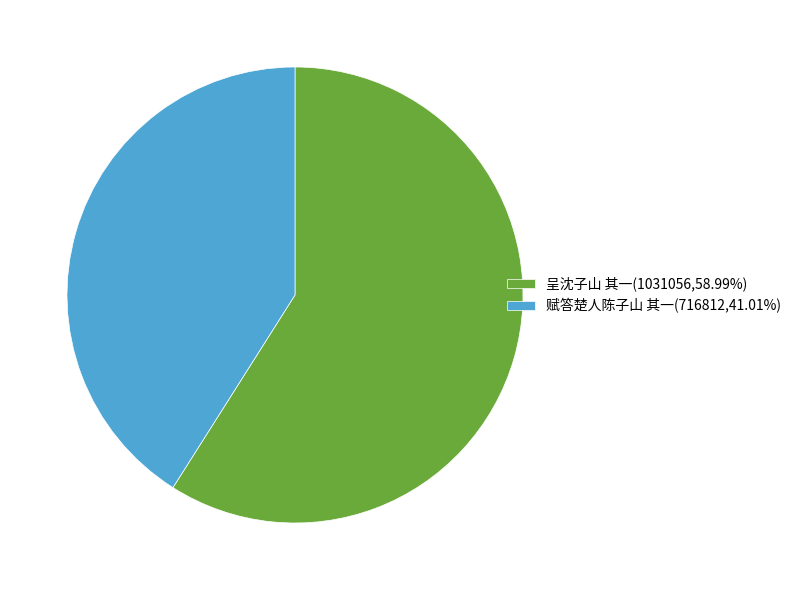

Approximately how many times larger is the value at 呈沈子山 其一(1031056,58.99%) compared to 赋答楚人陈子山 其一(716812,41.01%)?

1.4